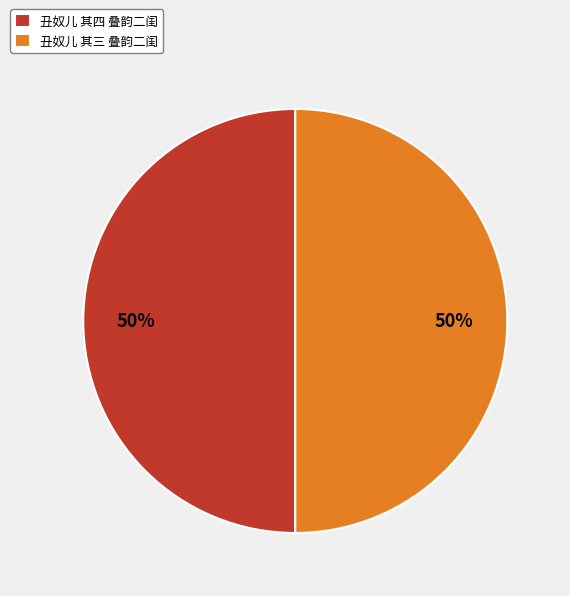

Approximately how many times larger is the value at 丑奴儿 其三 叠韵二闺 compared to 丑奴儿 其四 叠韵二闺?

1.0